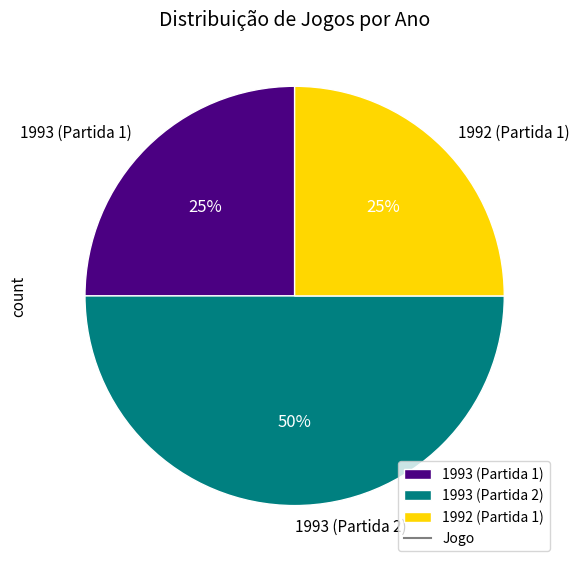

To the nearest percent, what is the average slice percentage?

33%